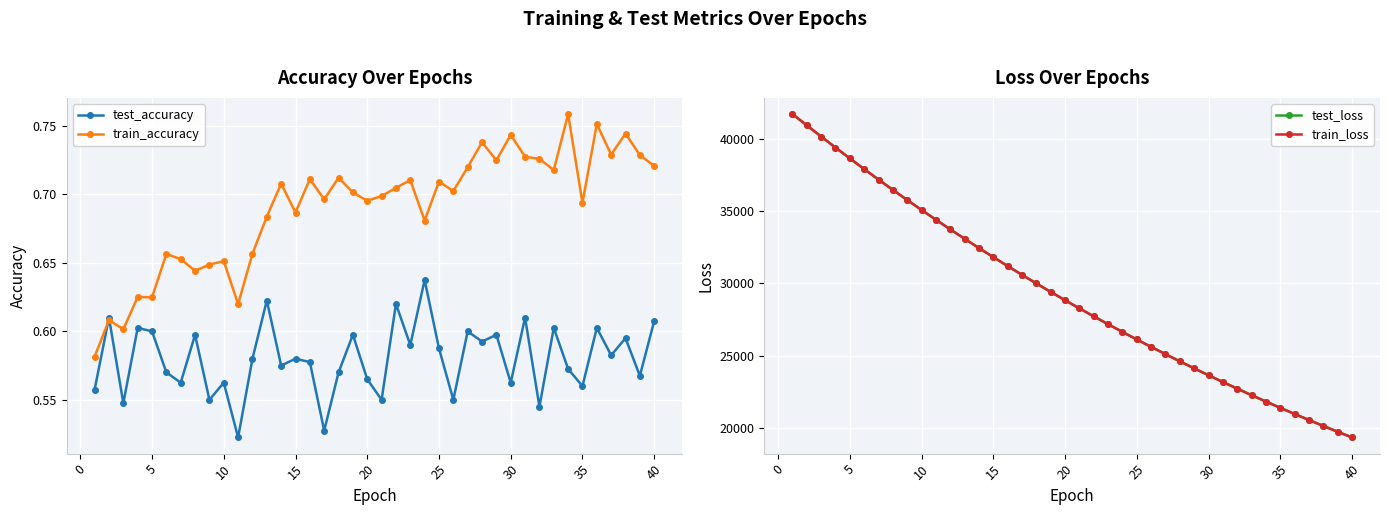

At how many categories does at least one series exceed 23078?

31